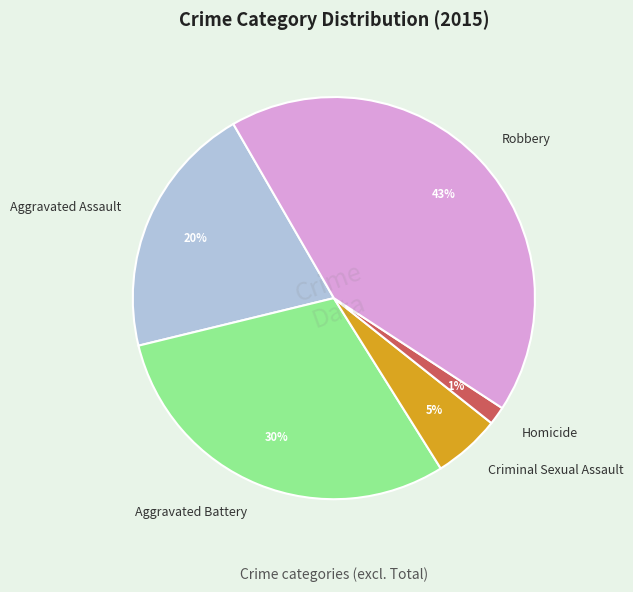

How many slices are in this pie chart?

5